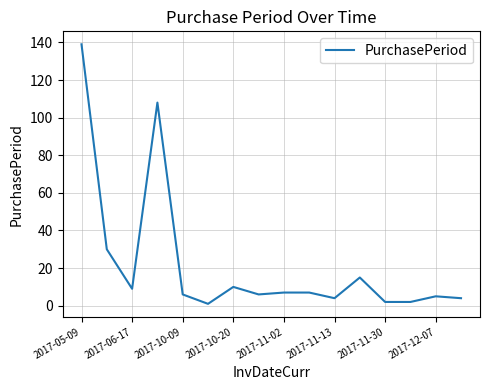

What is the difference between the maximum and minimum values?

138